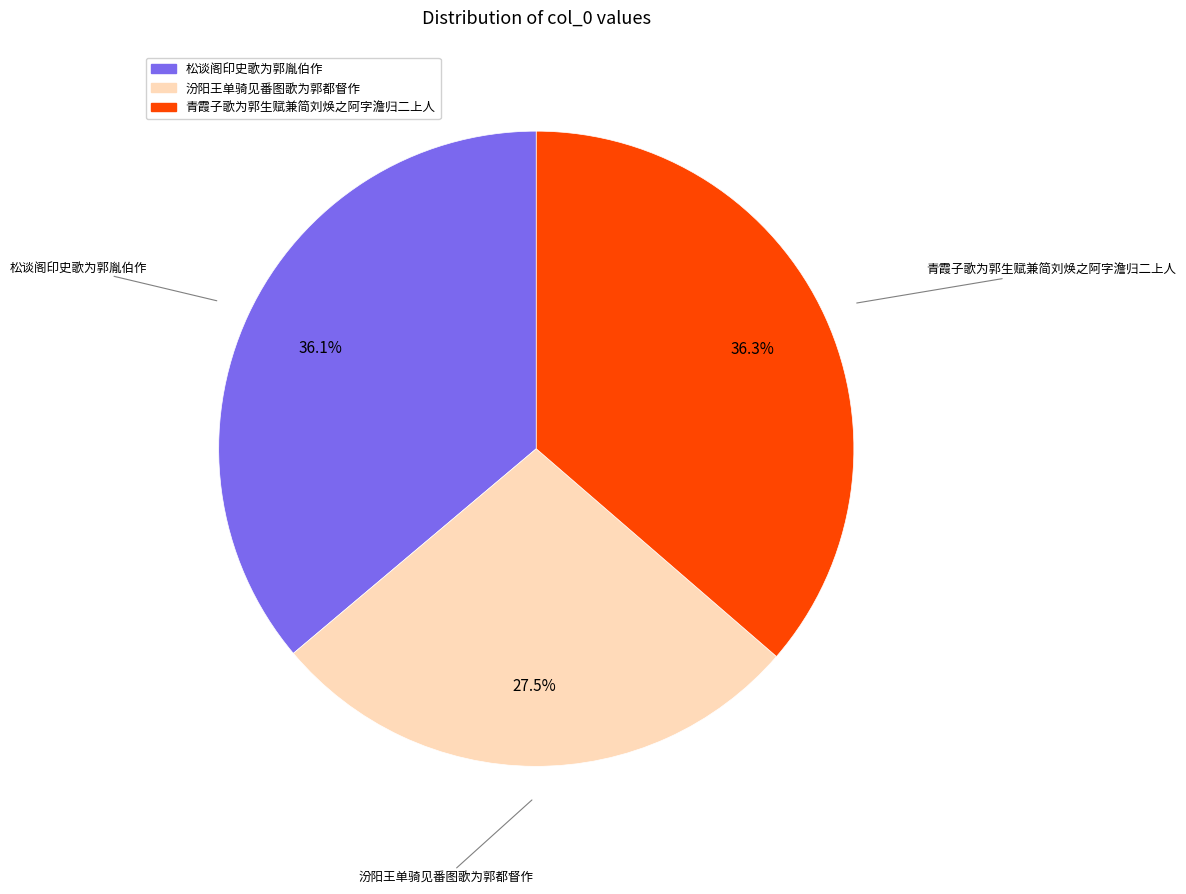

To the nearest percent, what portion does 松谈阁印史歌为郭胤伯作 represent?

36%